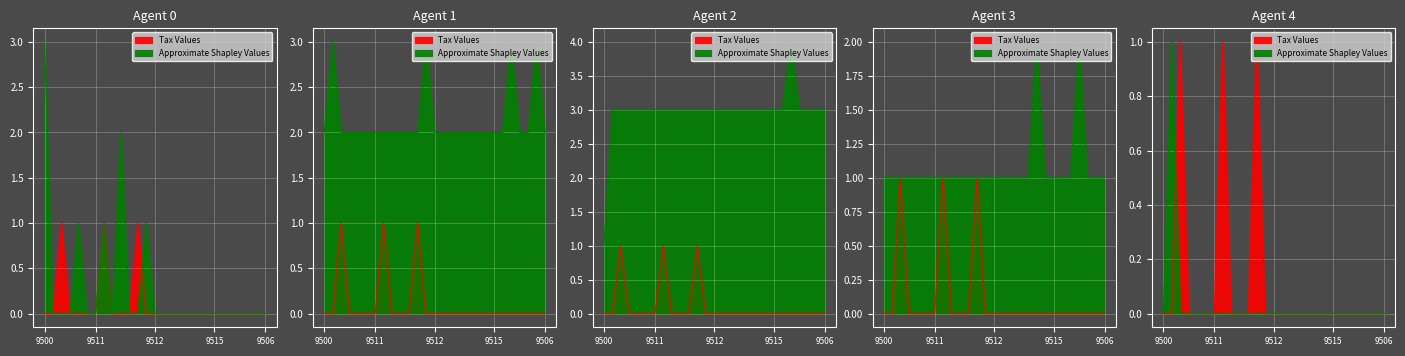

How many data points does each series have?

27